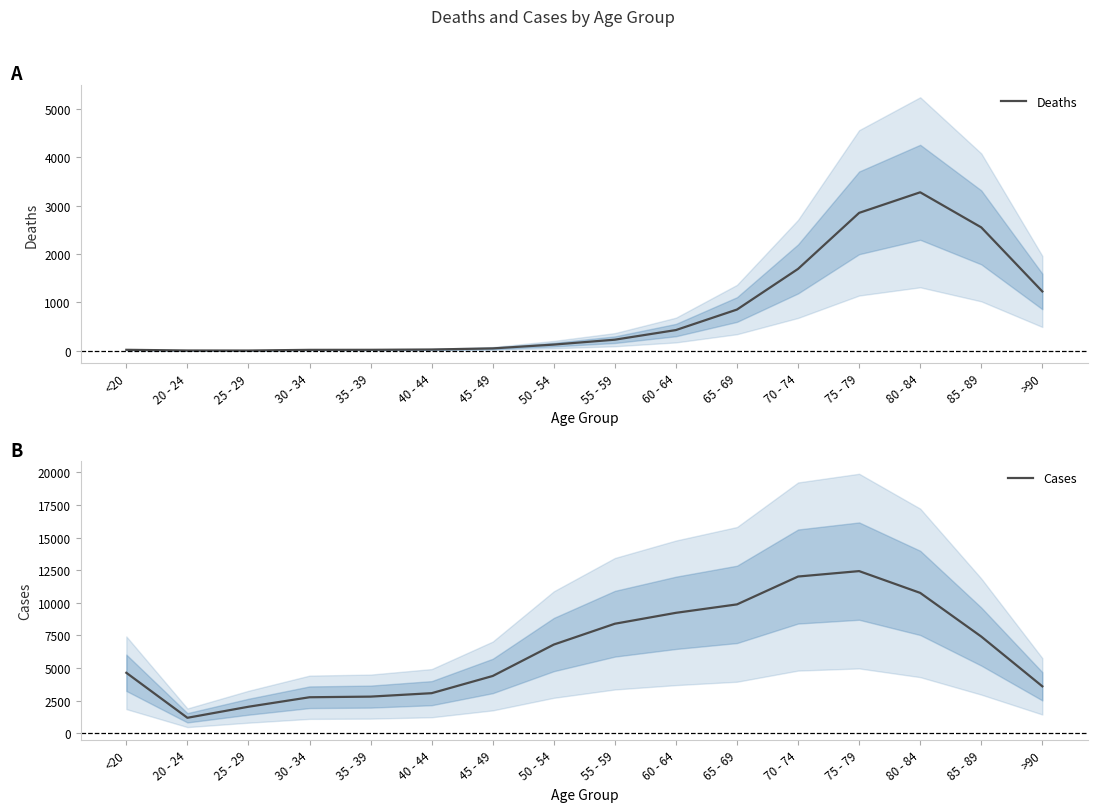

What is the smallest value displayed?

3